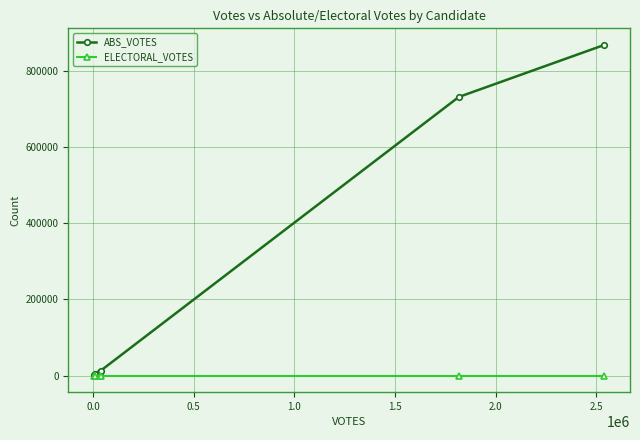

Which series has the largest range (max minus min)?

ABS_VOTES